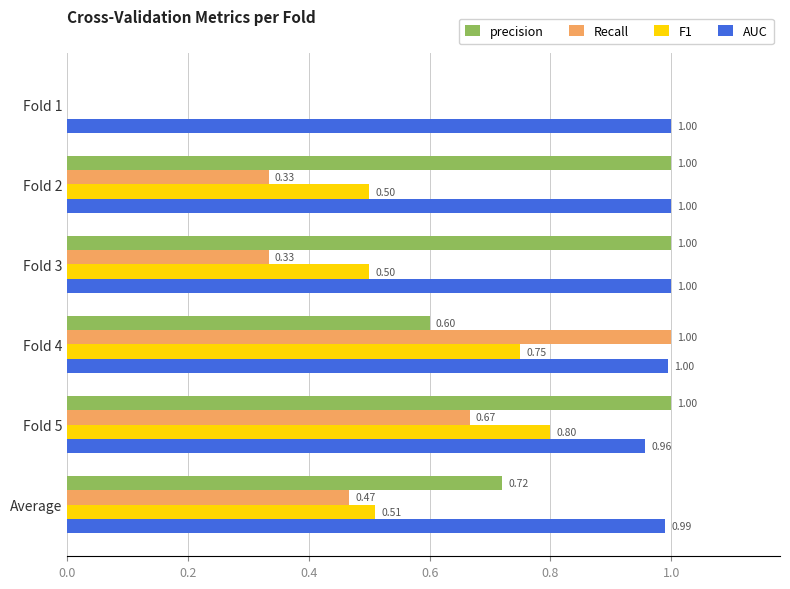

Between Fold 1 and Fold 5, which series saw the biggest shift?

precision